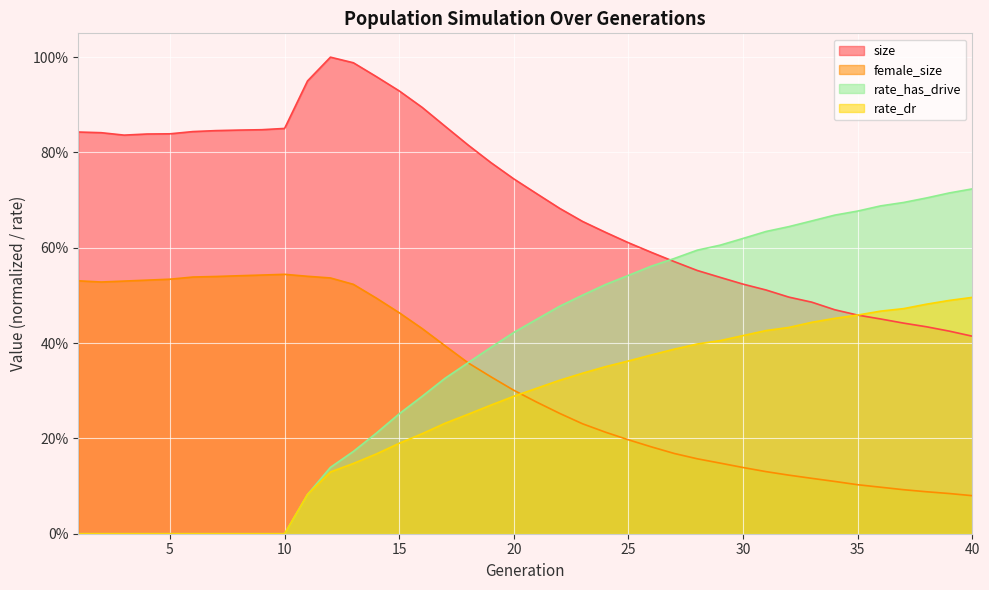

List the labels in order of size value, largest first.

12, 13, 14, 11, 15, 16, 17, 10, 9, 8, 7, 6, 1, 2, 5, 4, 3, 18, 19, 20, 21, 22, 23, 24, 25, 26, 27, 28, 29, 30, 31, 32, 33, 34, 35, 36, 37, 38, 39, 40